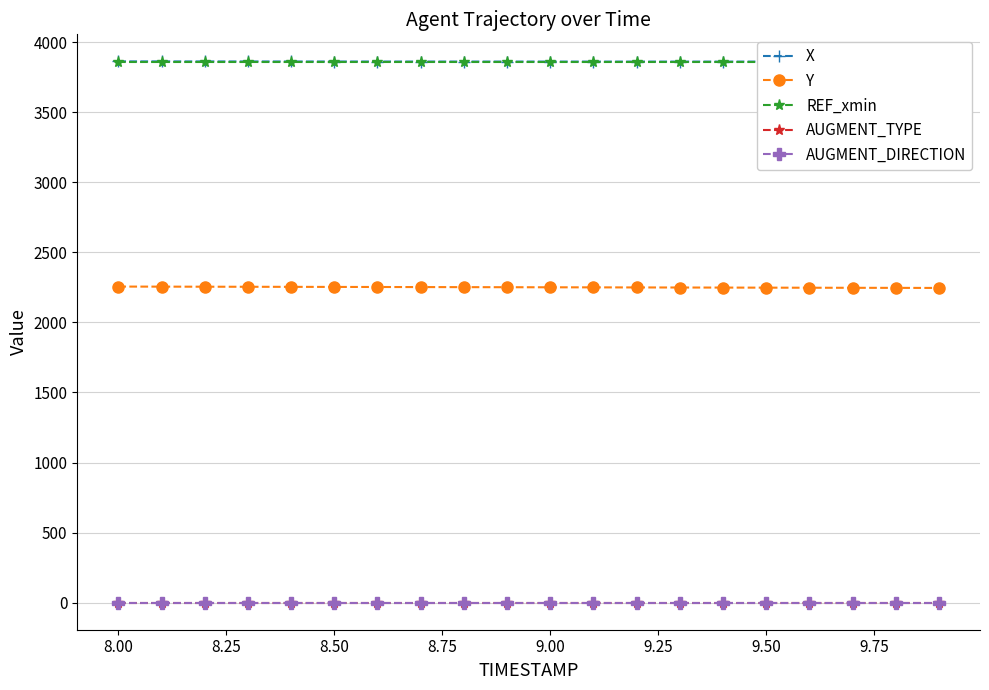

True or false: AUGMENT_TYPE and X intersect in this chart.

False